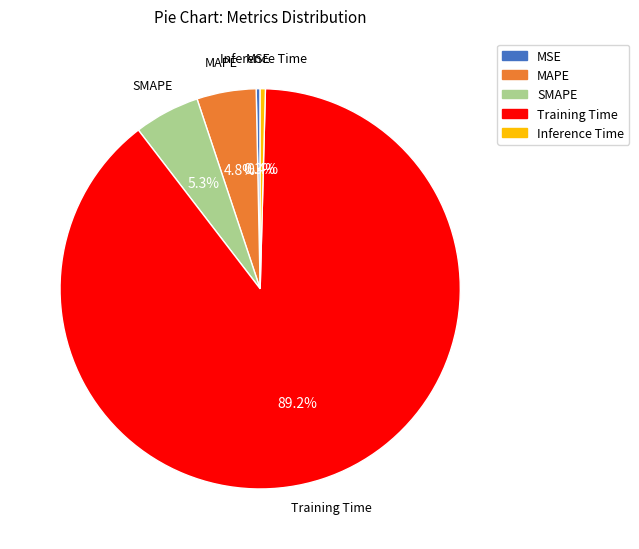

How many slices are in this pie chart?

5